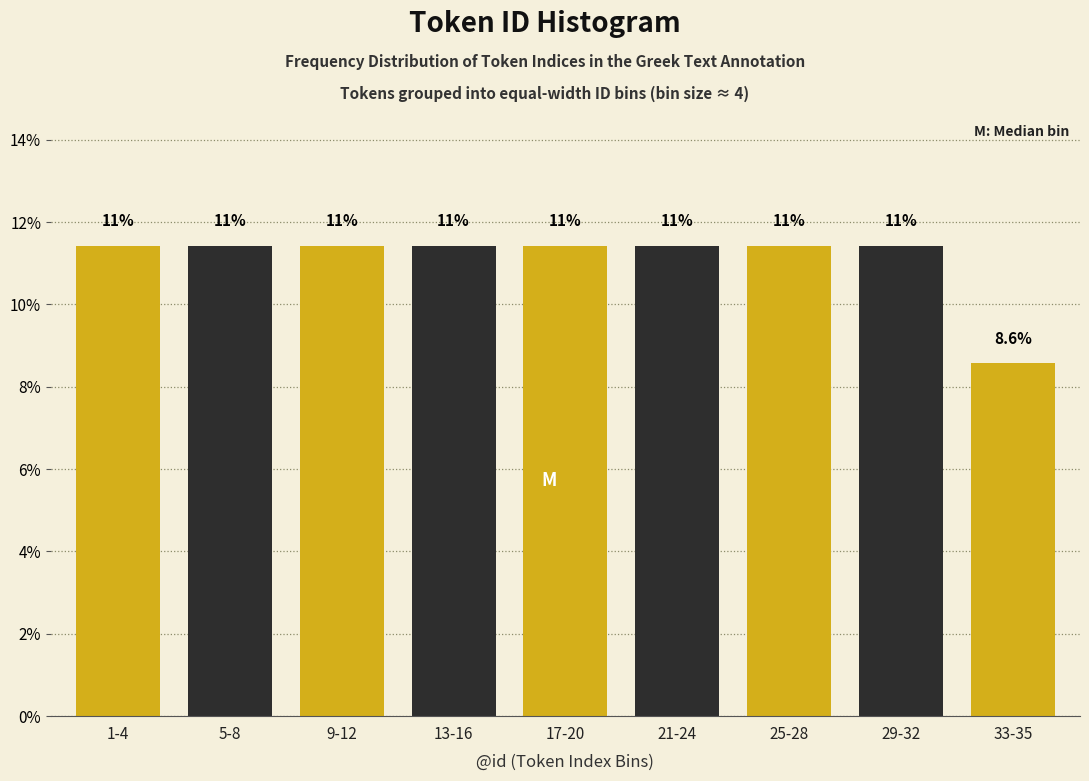

How many bars are there in total?

9